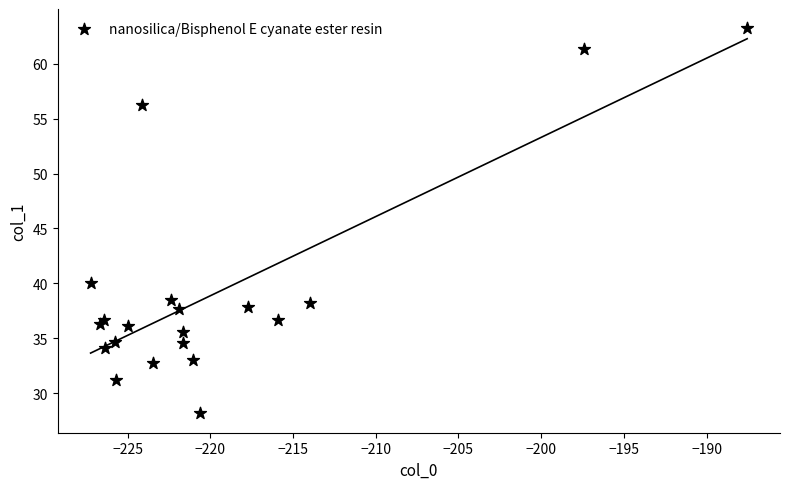

What Y value in the scatter plot is closest to 45?

40.0